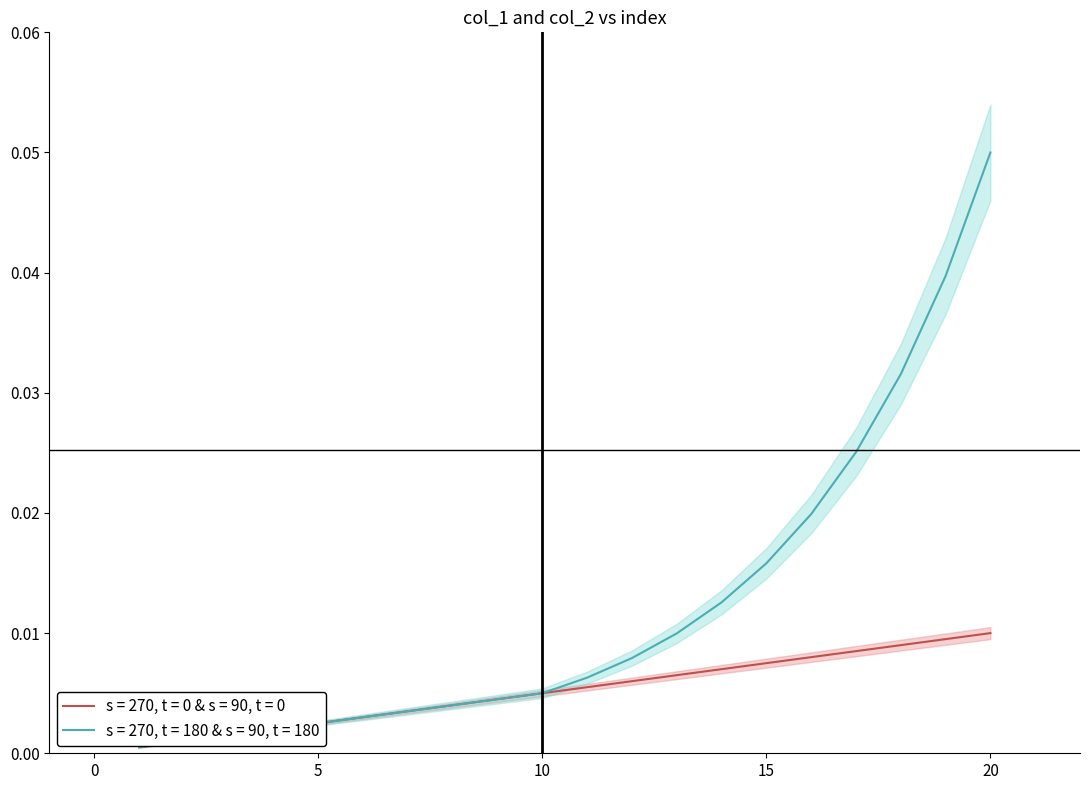

What is the sum of all col_1 values?

0.1